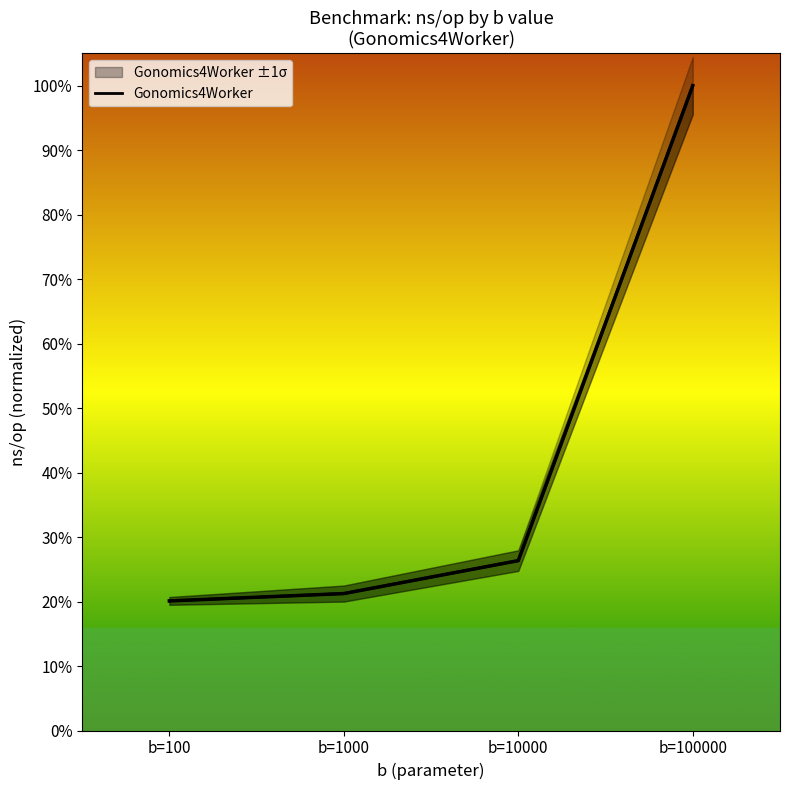

The value at b=1000 is 0.3. True or false?

False